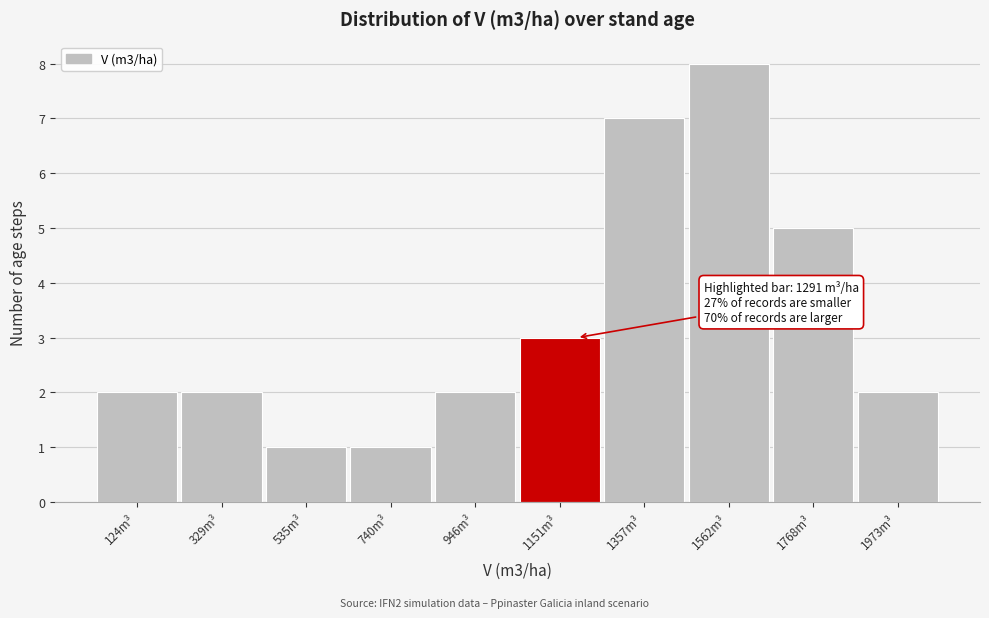

Reading left to right, what are all the values shown in this chart?

2	2	1	1	2	3	7	8	5	2